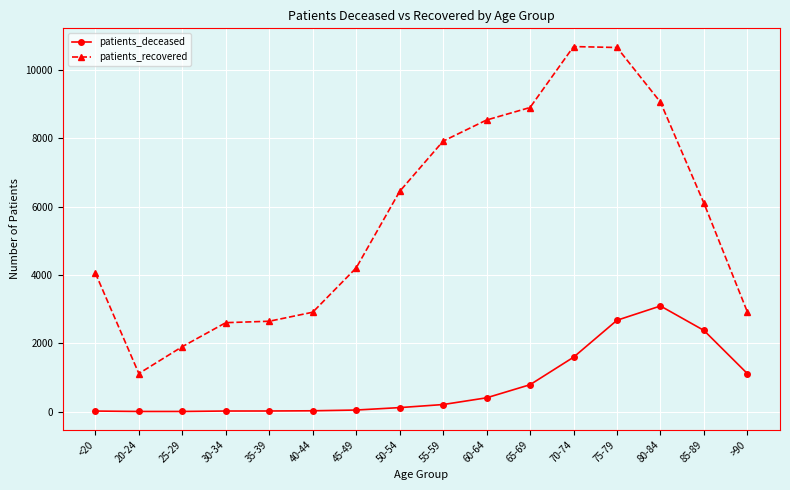

What is the greatest value displayed?

10692